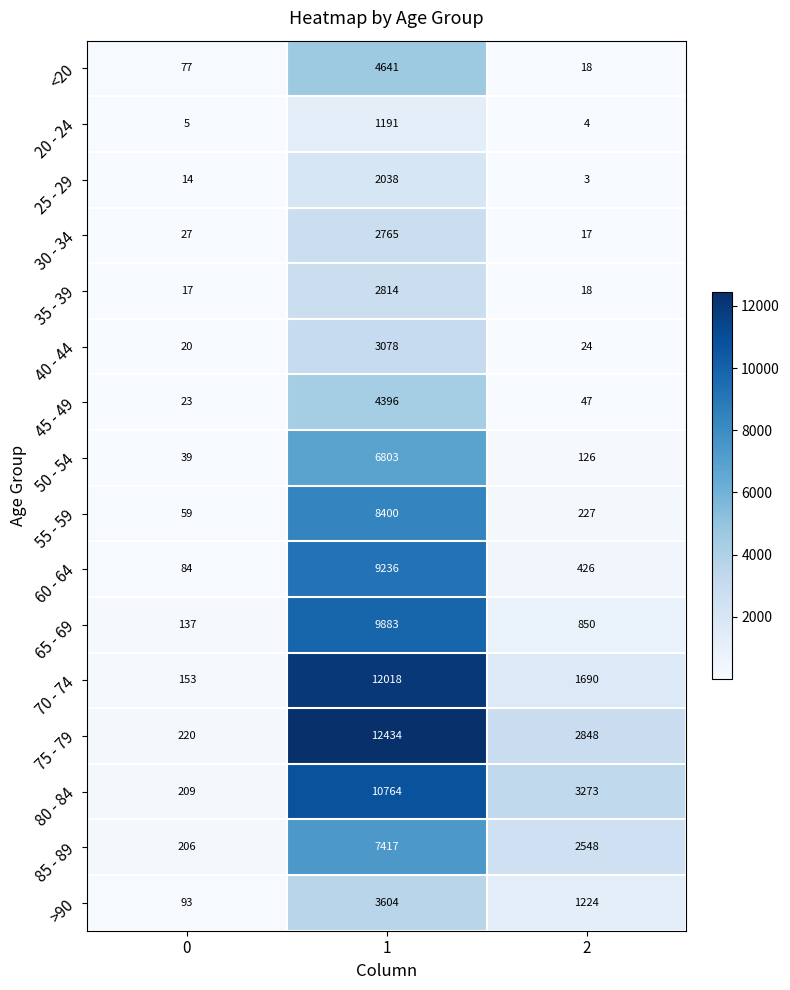

Is the value of 50 - 54 at 1 greater than the value of 55 - 59 at 1?

No